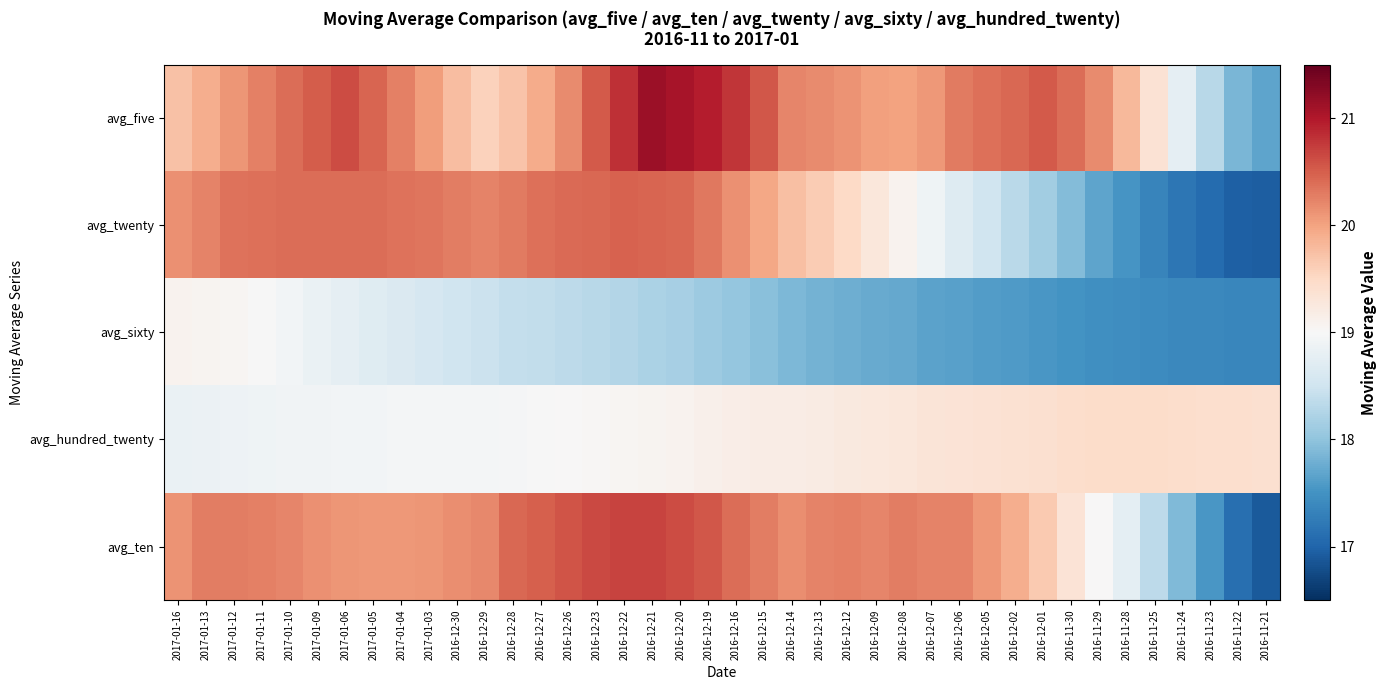

Between 2017-01-11 and 2016-11-23, which series saw the biggest shift?

avg_twenty